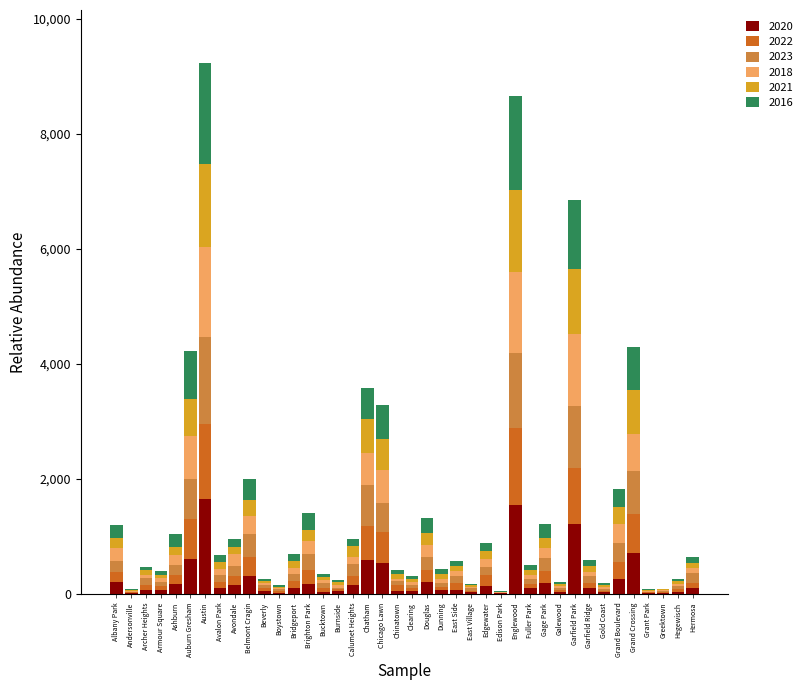

Read the 2018 value at Avalon Park, to the nearest 10.

100